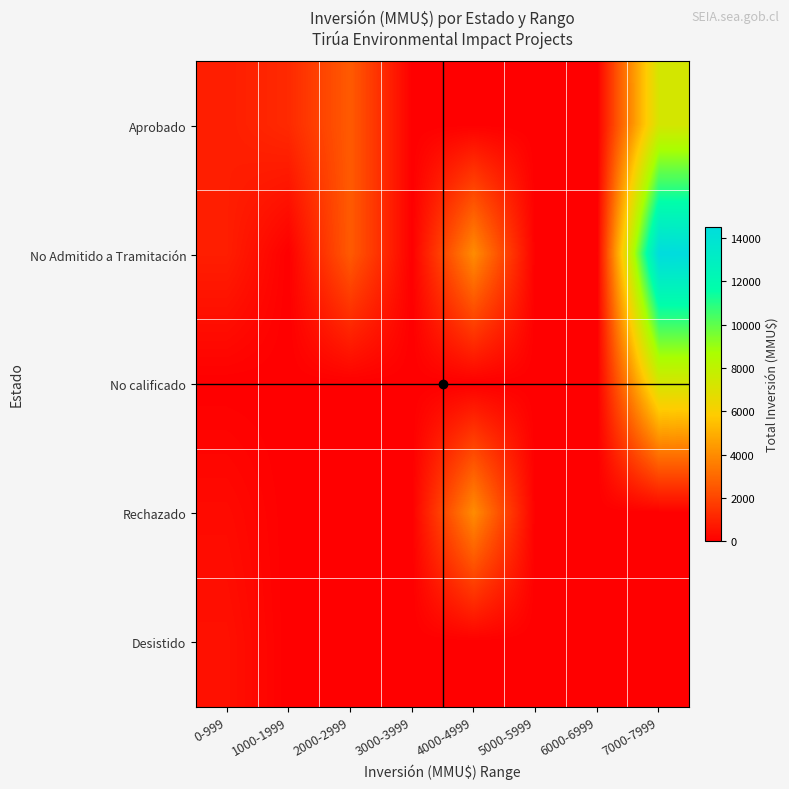

What is the greatest value displayed?

14526